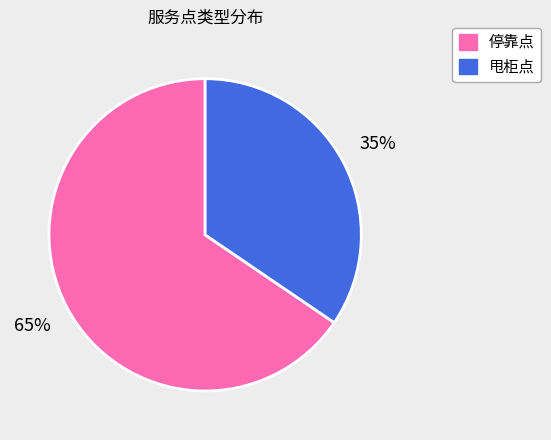

To the nearest percent, what is the average slice percentage?

50%